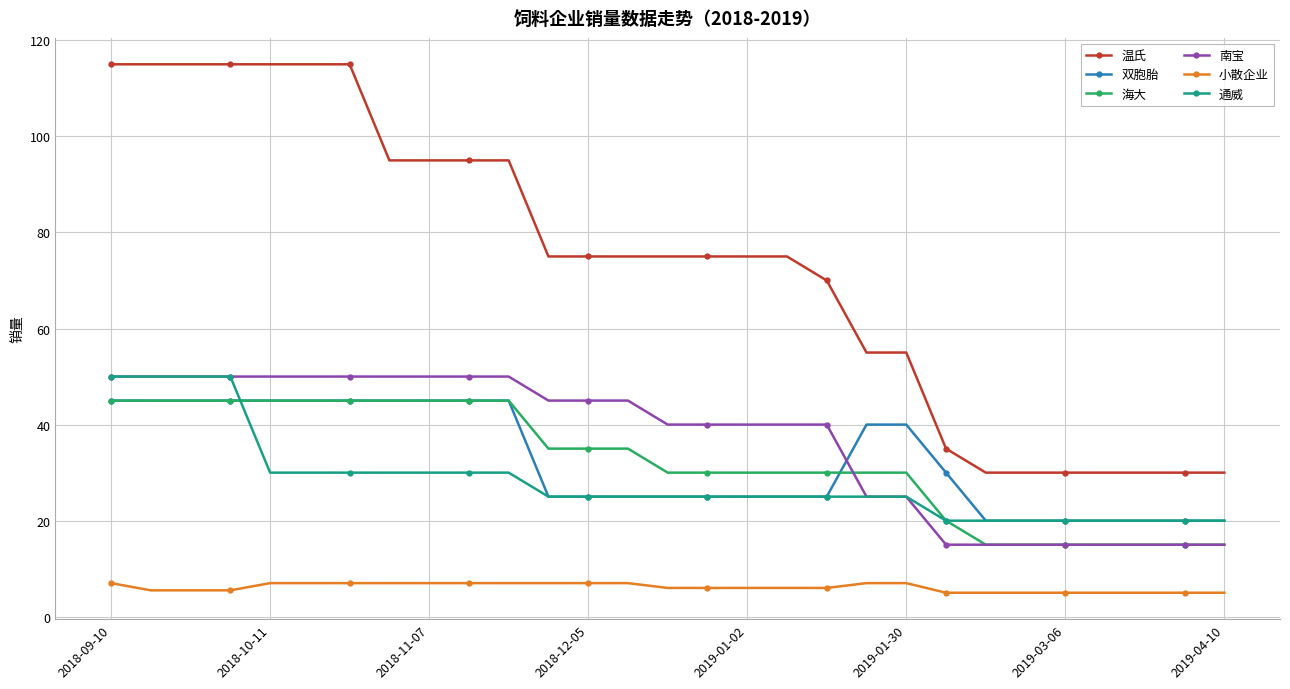

What is the minimum value for 小散企业?

5.0